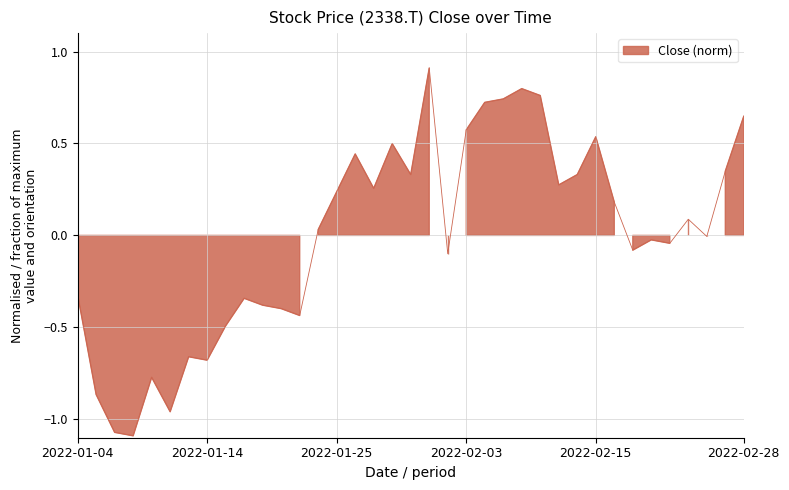

What is the smallest value displayed?

-1.1